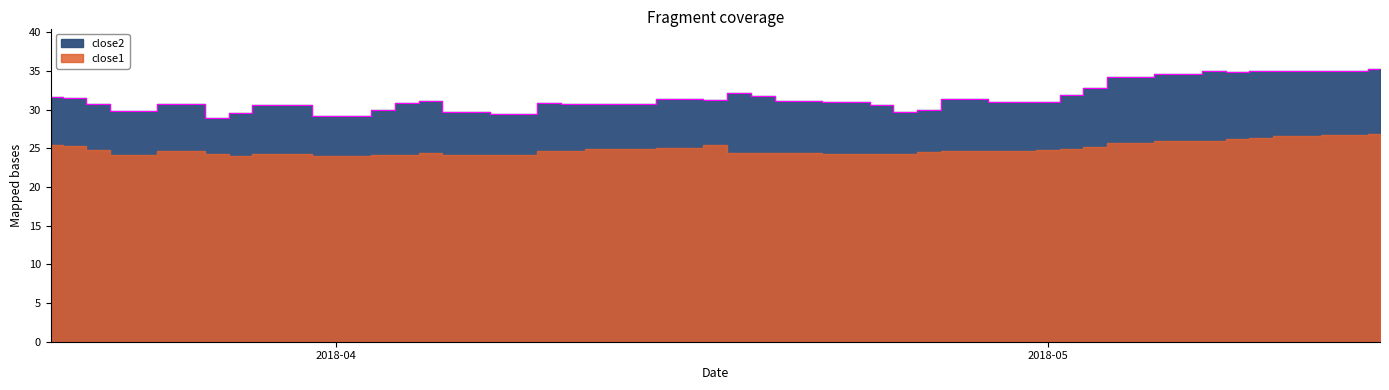

At which category does the chart reach its minimum across all series?

2018-03-27